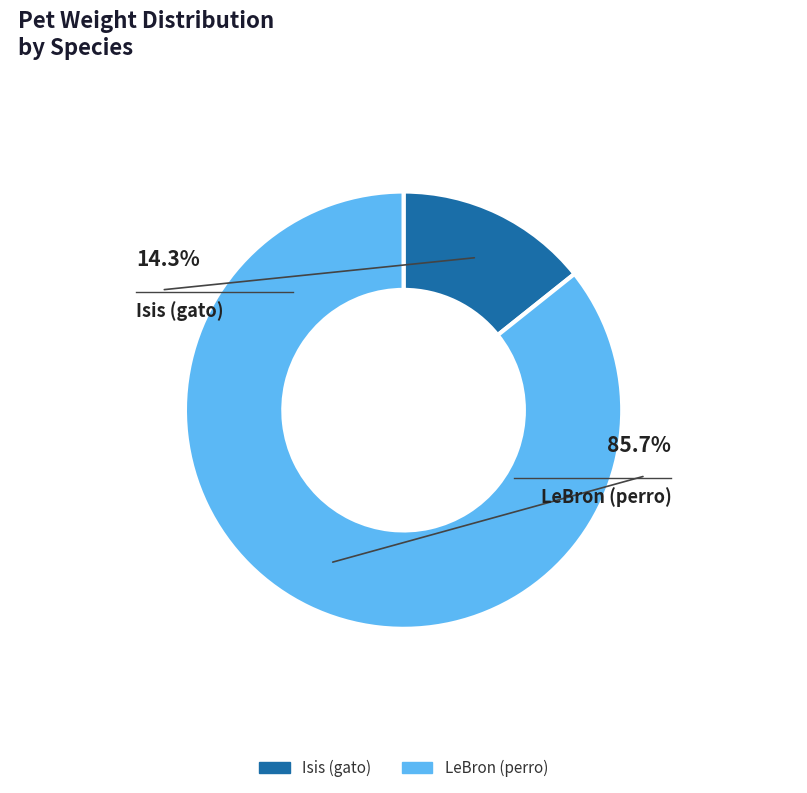

Does any single category account for the majority?

Yes